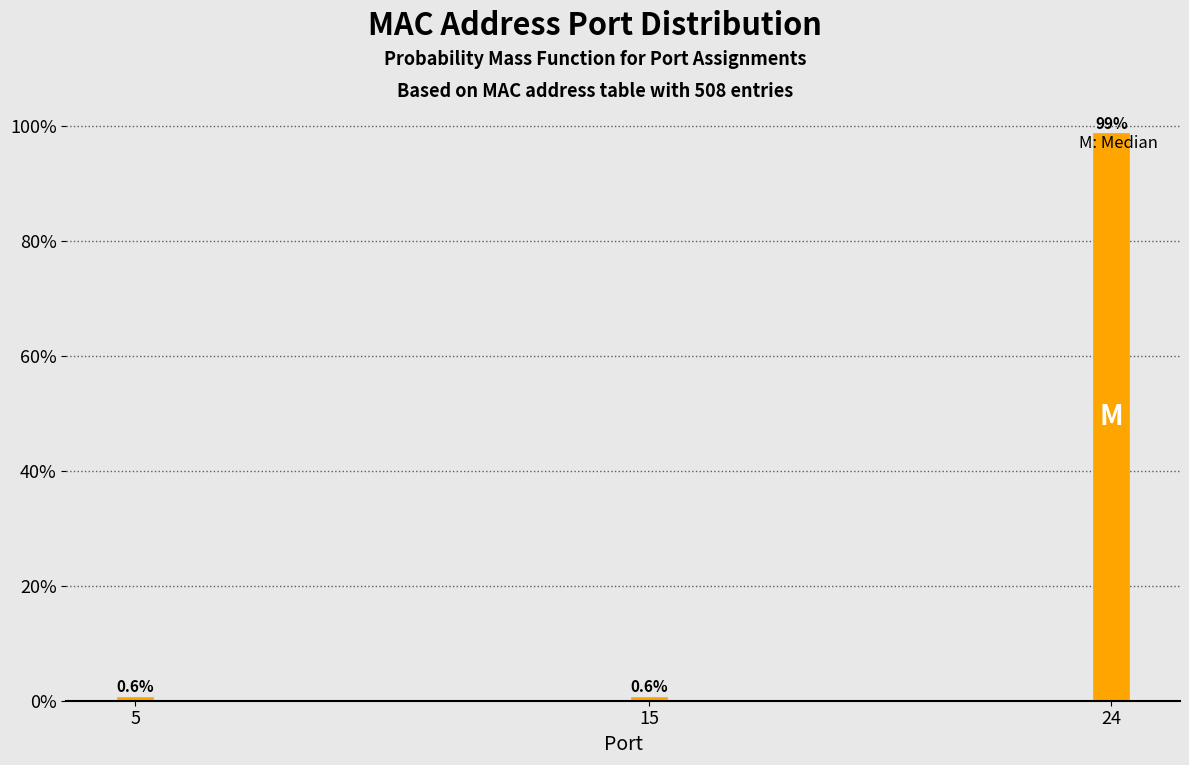

Reading left to right, extract all data points from this chart.

5=0.6	15=0.6	24=98.7